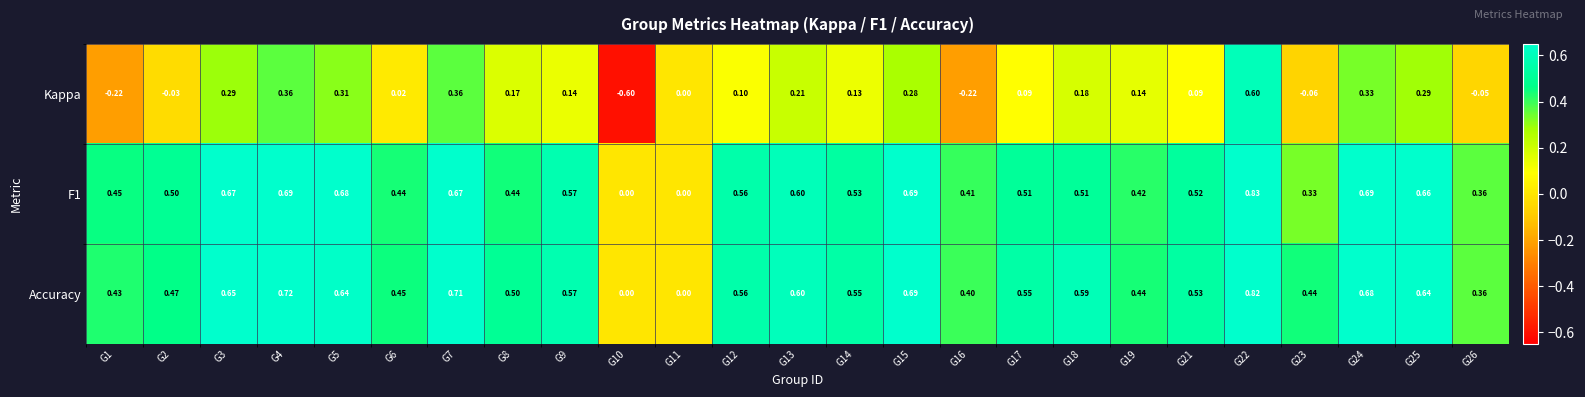

Which series has the largest total across all categories?

Accuracy